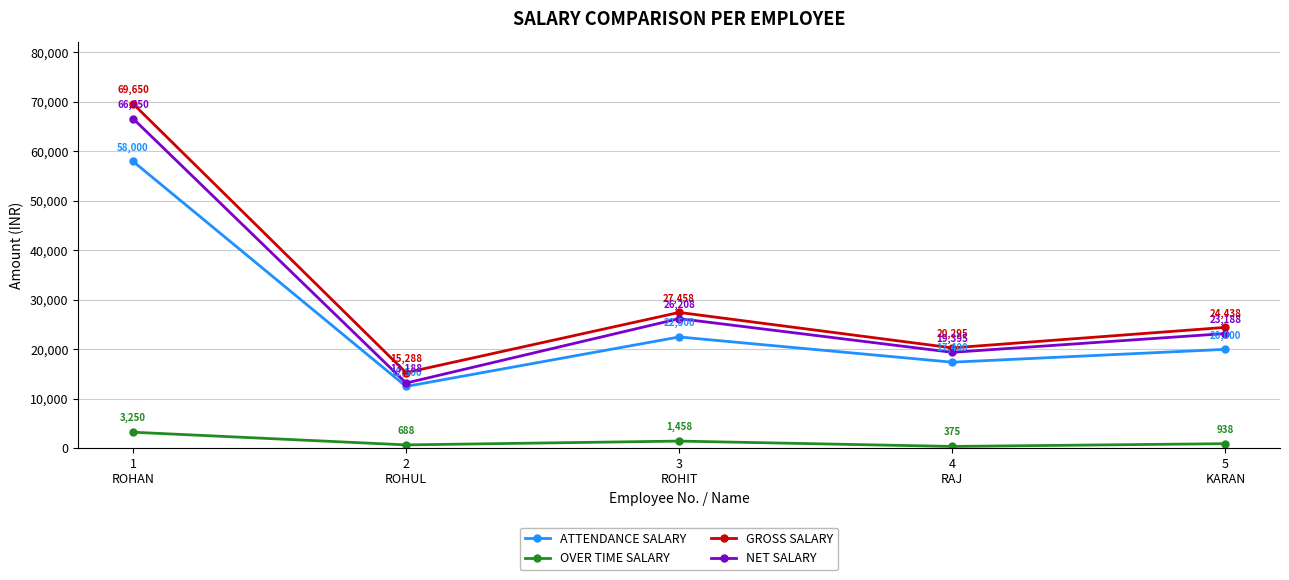

At which category does GROSS SALARY reach its first local peak?

3
ROHIT